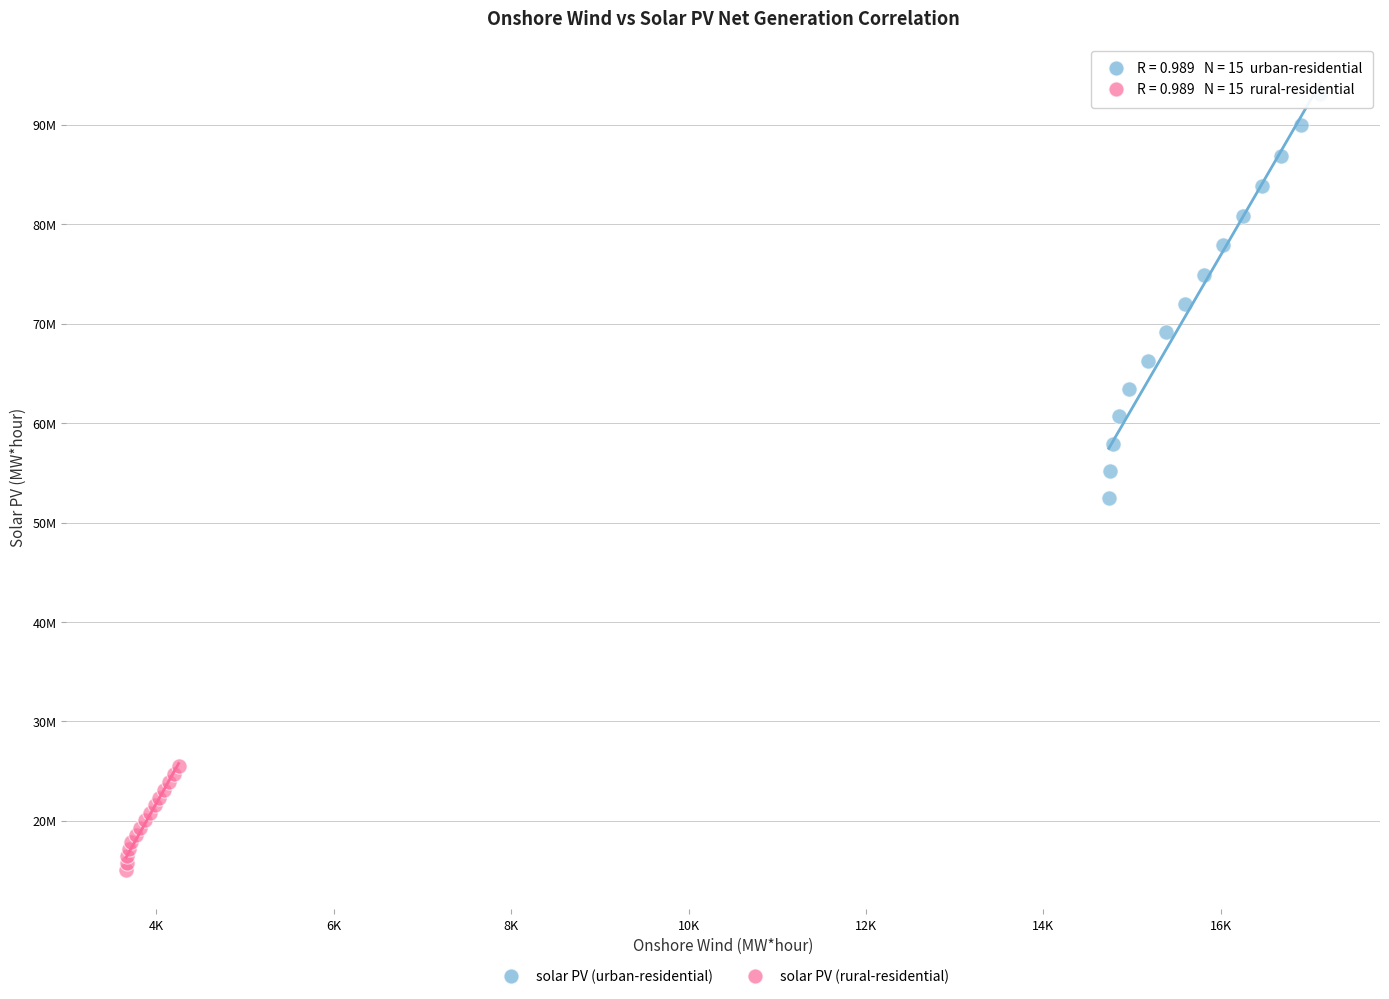

Which series contains the lowest Y value?

solar PV (rural-residential)